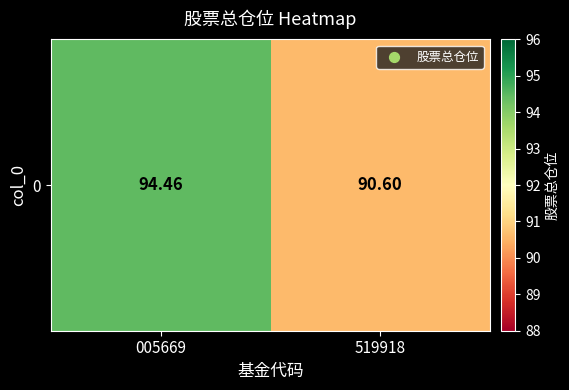

Rank the categories by value from lowest to highest.

519918, 005669